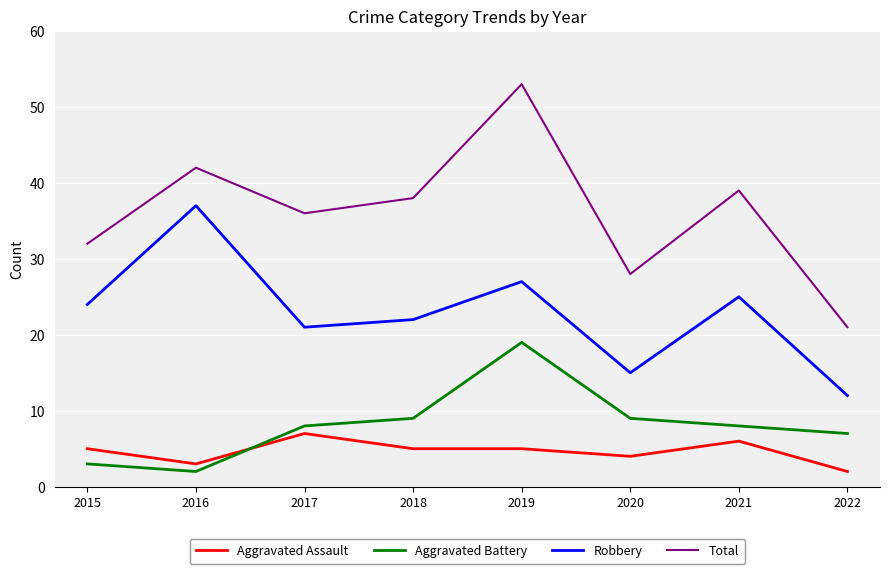

Does the chart have visible grid lines?

Yes